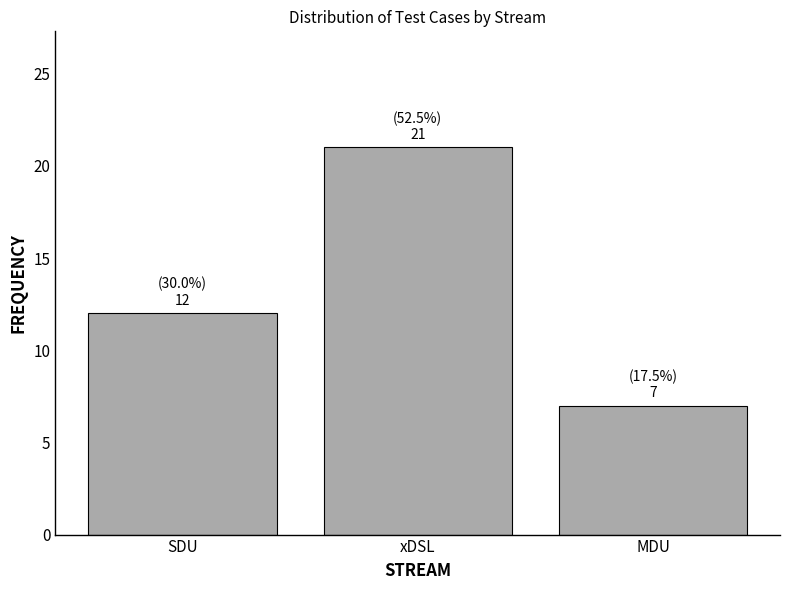

Reading right to left, transcribe all the data shown in this chart.

7	21	12